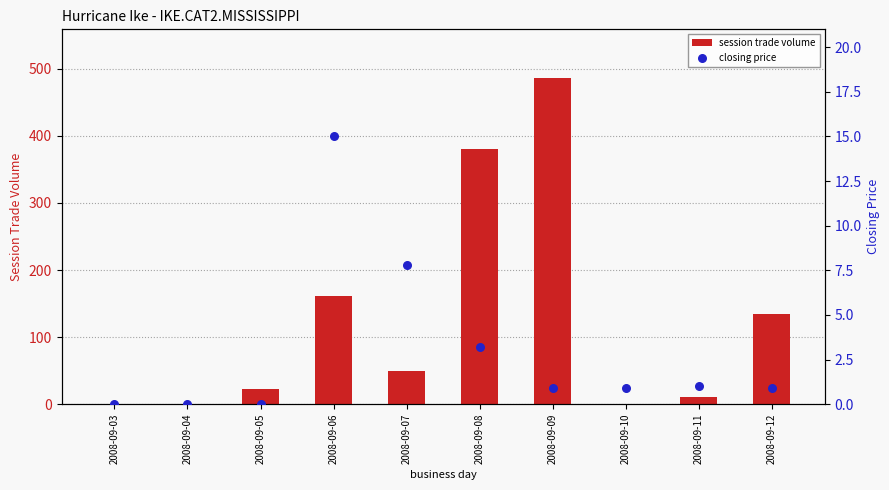

At which category is the sum across all series the highest?

2008-09-09